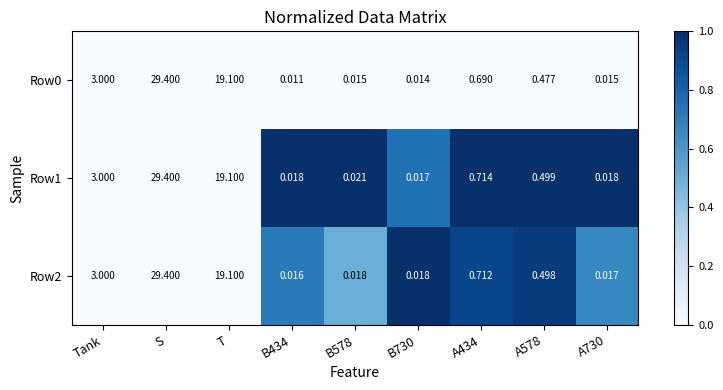

Where is Row1 nearest to the value 14?

T